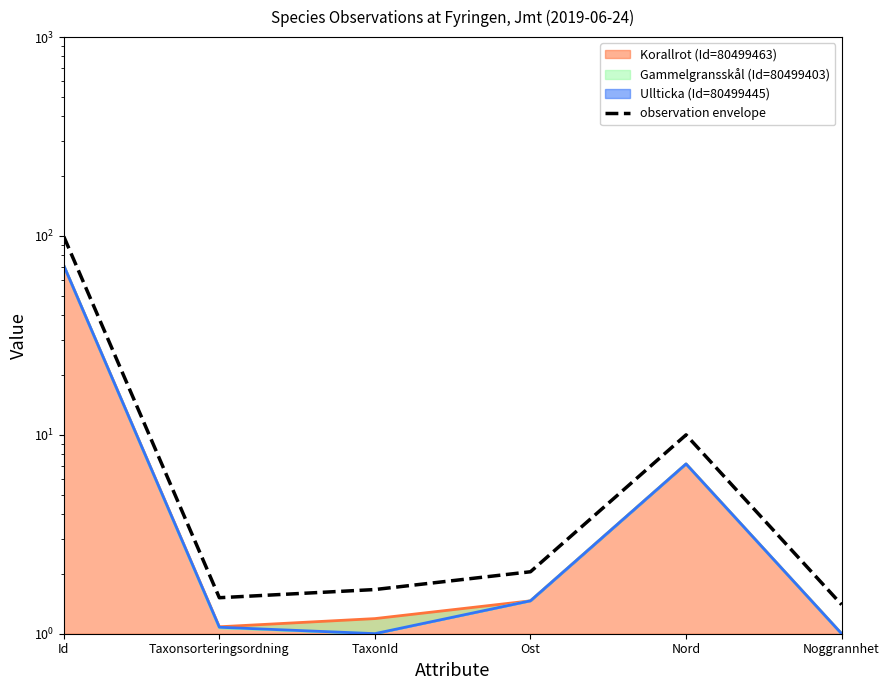

At which category does the data reach its first local valley?

Taxonsorteringsordning